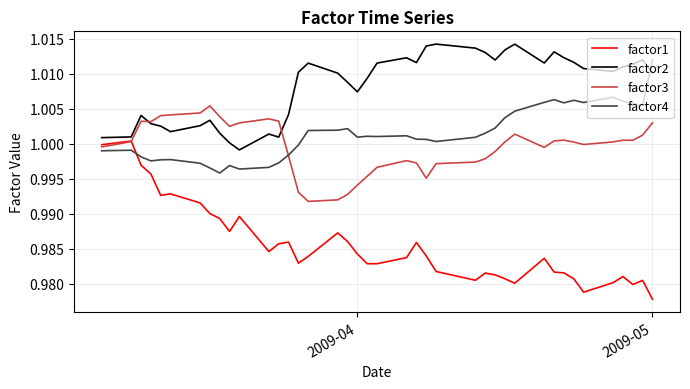

How many times do factor3 and factor4 cross each other?

1